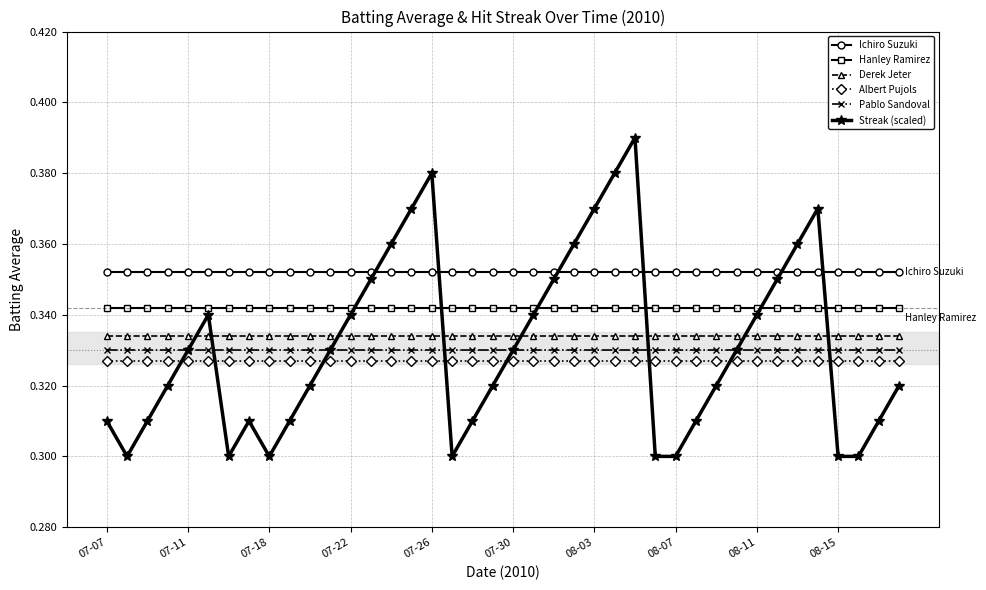

Which series has the largest total across all categories?

Ichiro Suzuki